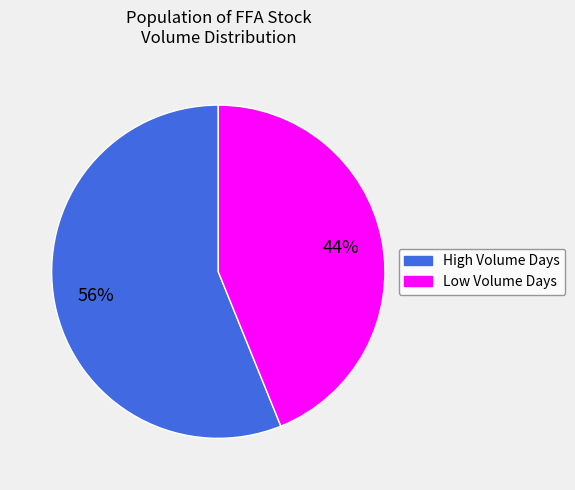

How many slices are in this pie chart?

2